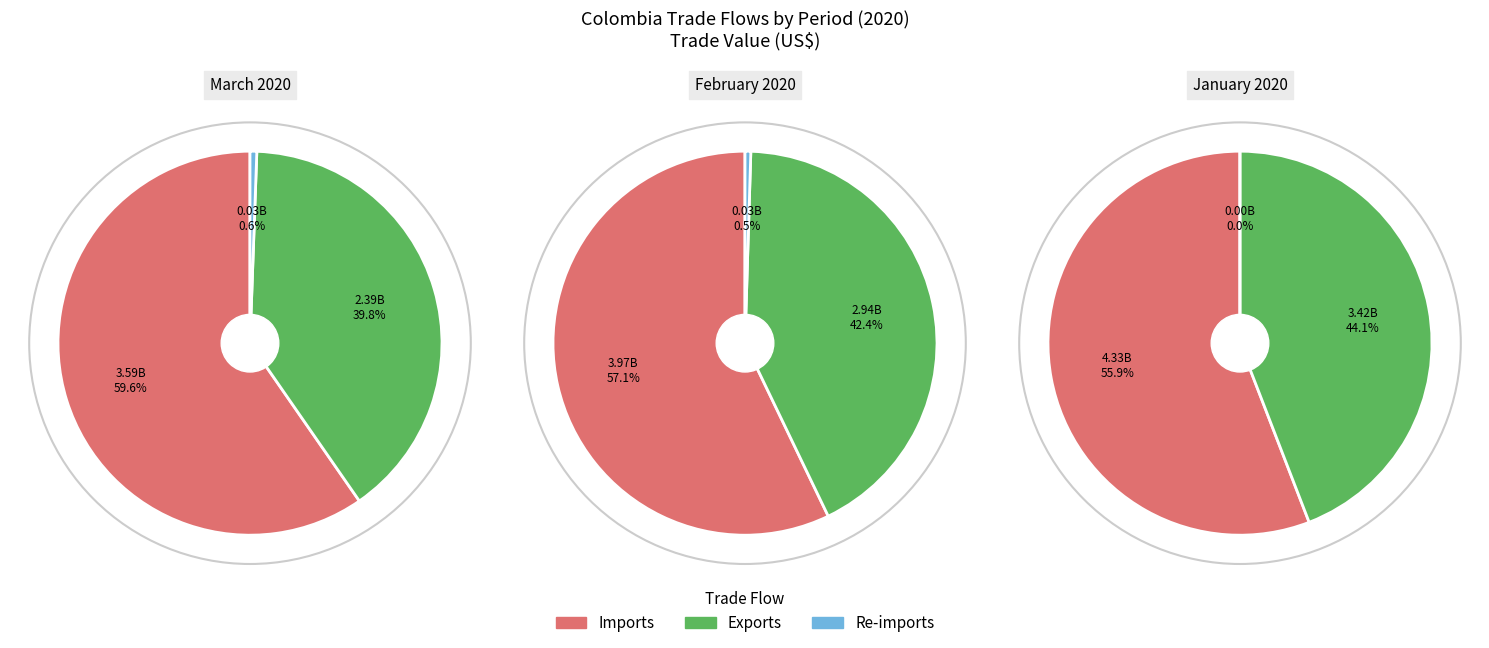

Is it true that February 2020 is 41% of the pie?

False